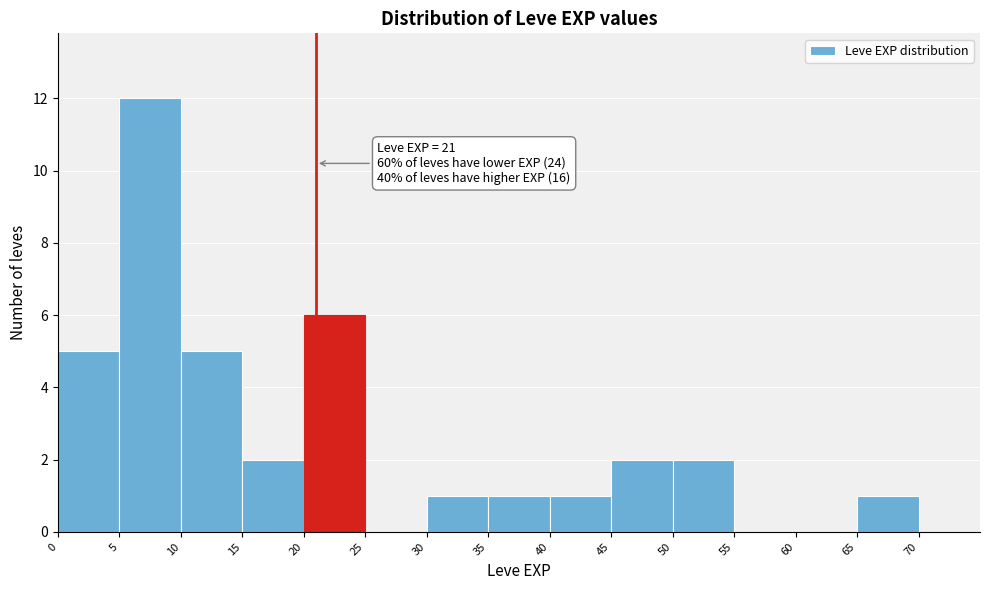

Over which range of the x-axis is the bar tallest?

5 to 10